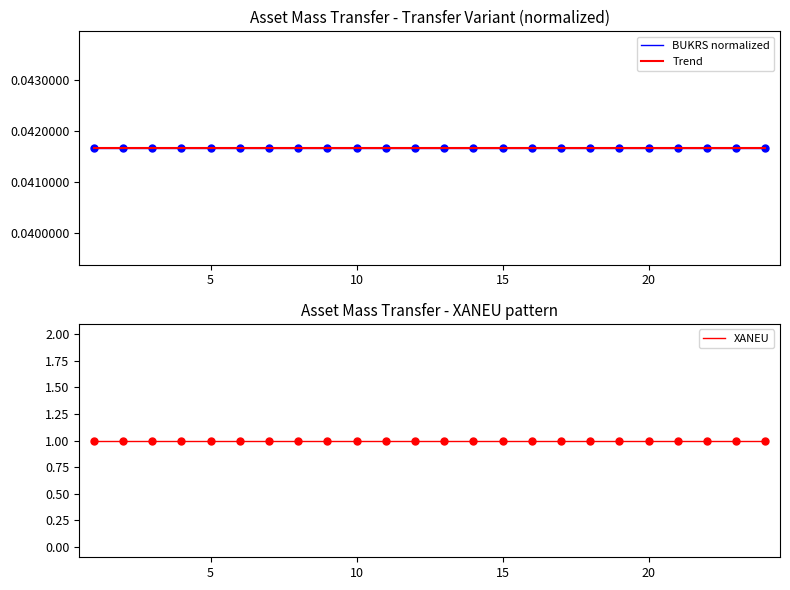

At how many categories does at least one series exceed 0?

24